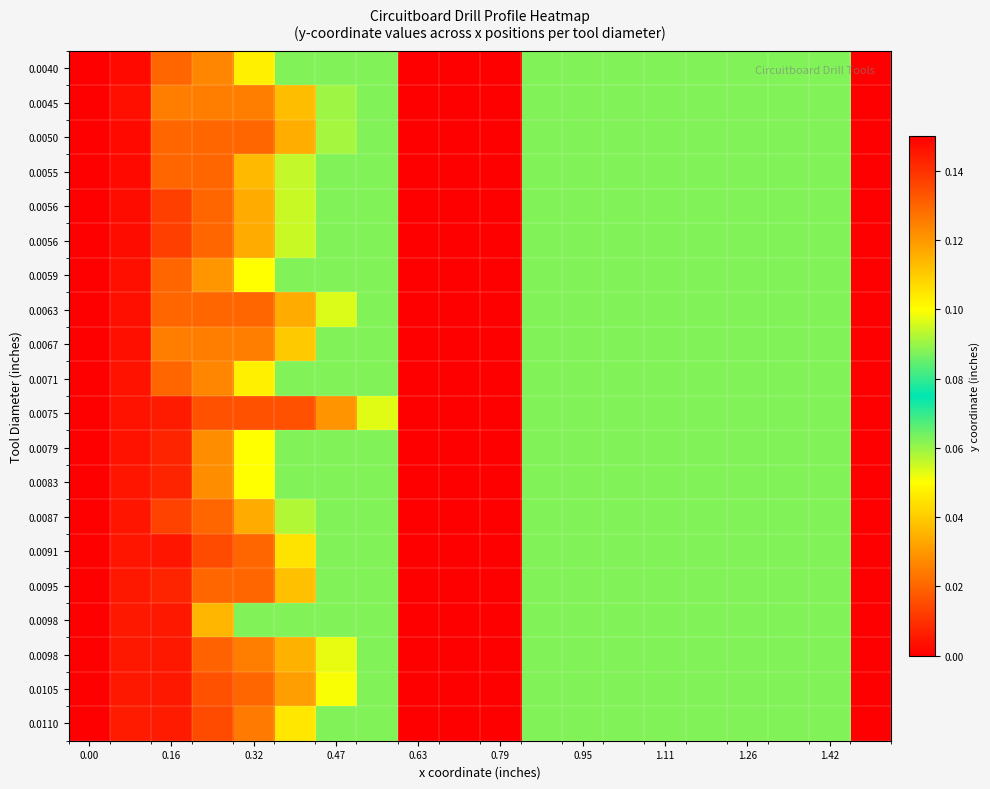

How many series are shown in this chart?

20